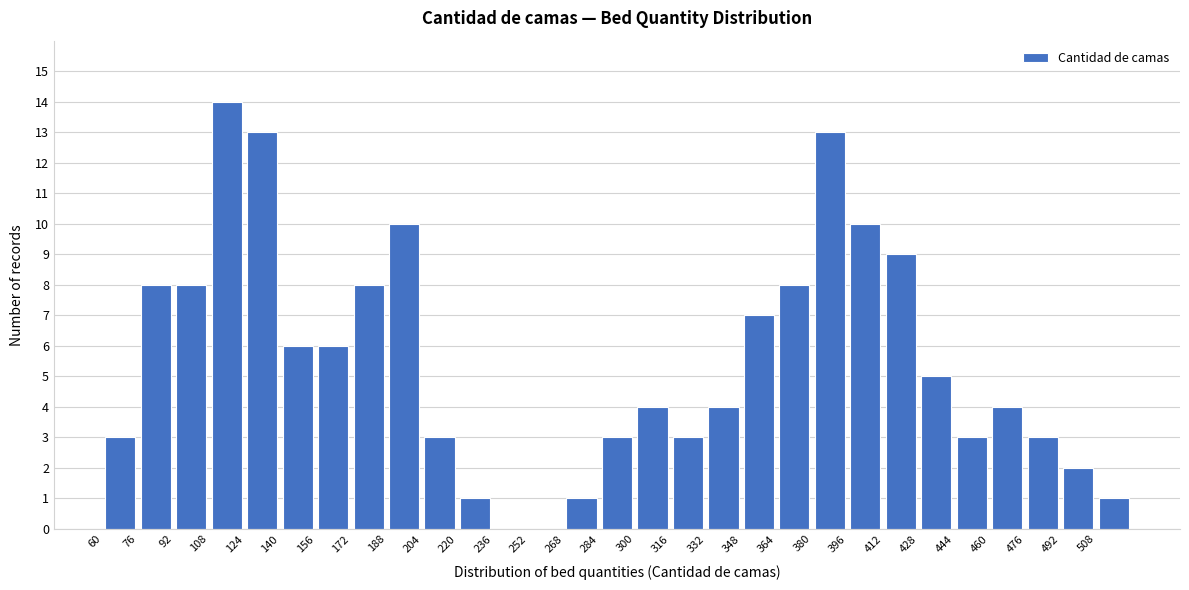

How tall is the bar that spans 316 to 332 on the x-axis? The values are not printed on the chart, so give them approximately, as read against the axis.

3